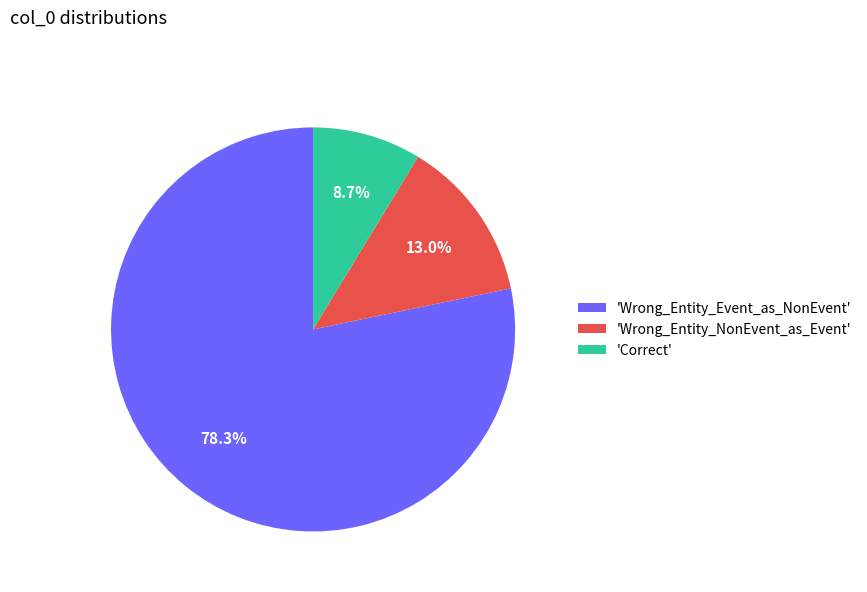

Rank the categories by value from highest to lowest.

'Wrong_Entity_Event_as_NonEvent', 'Wrong_Entity_NonEvent_as_Event', 'Correct'